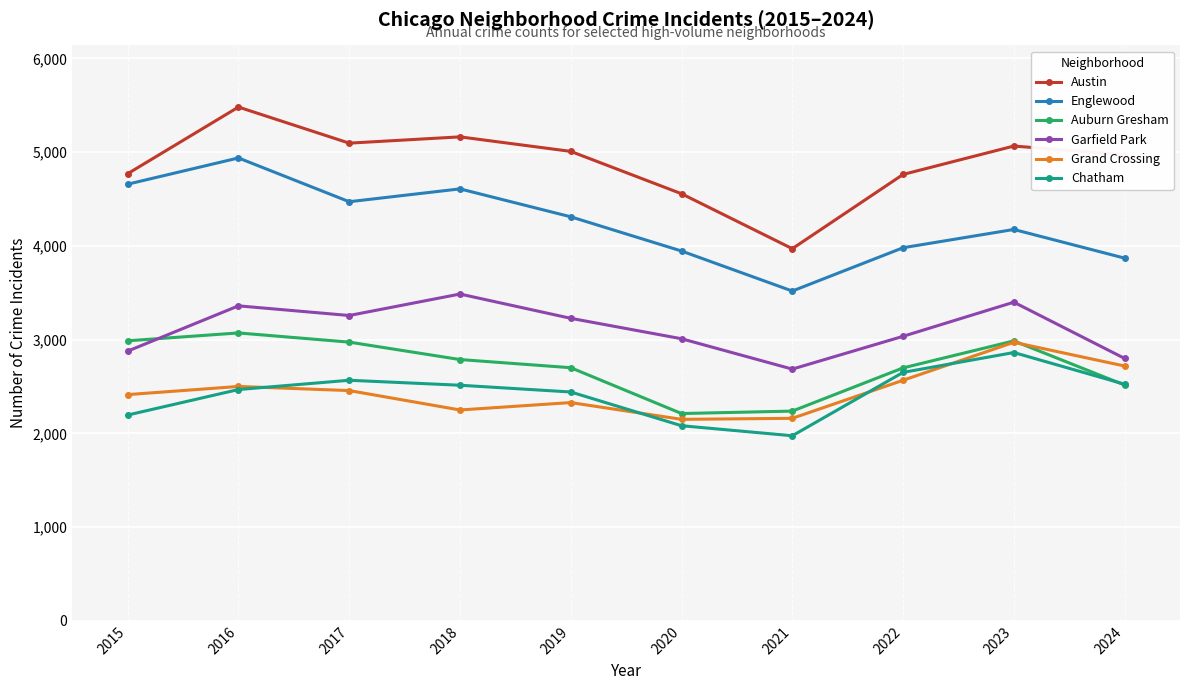

Which series has the largest range (max minus min)?

Austin